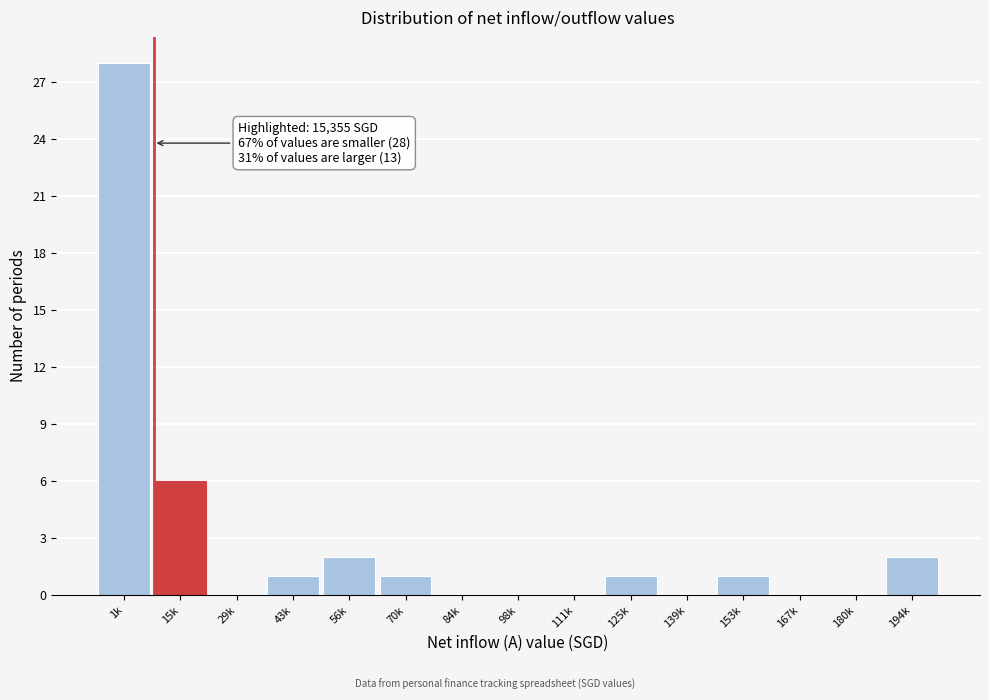

Reading left to right, what are all the values shown in this chart?

1k=28	15k=6	29k=0	43k=1	56k=2	70k=1	84k=0	98k=0	111k=0	125k=1	139k=0	153k=1	167k=0	180k=0	194k=2